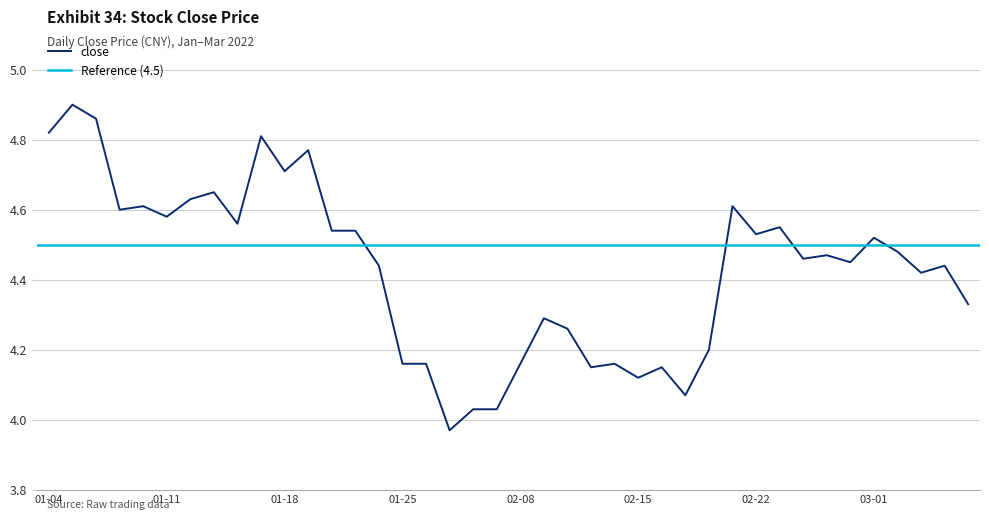

True or false: the data shows 1.5 at 2022-01-17.

False